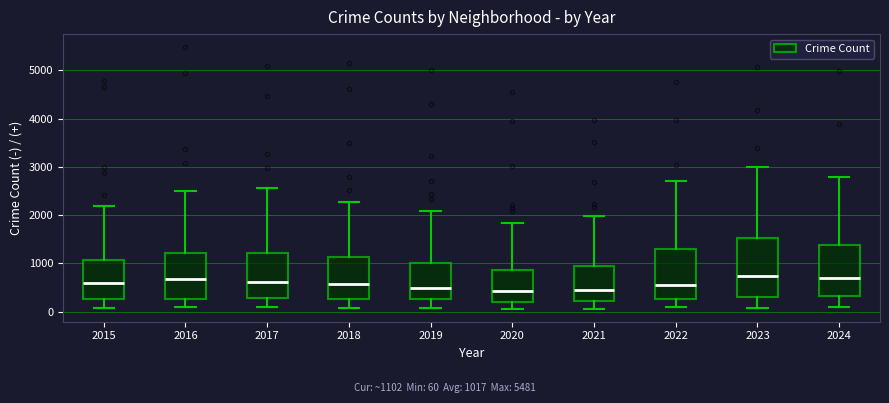

Where does the lower whisker of the box at x = 2015 end on the y-axis? The values are not printed on the chart, so give them approximately, as read against the axis.

100